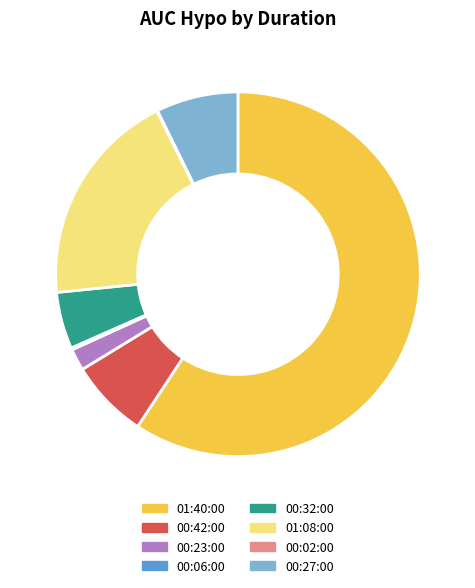

Which has a higher value, 01:08:00 or 01:40:00?

01:40:00